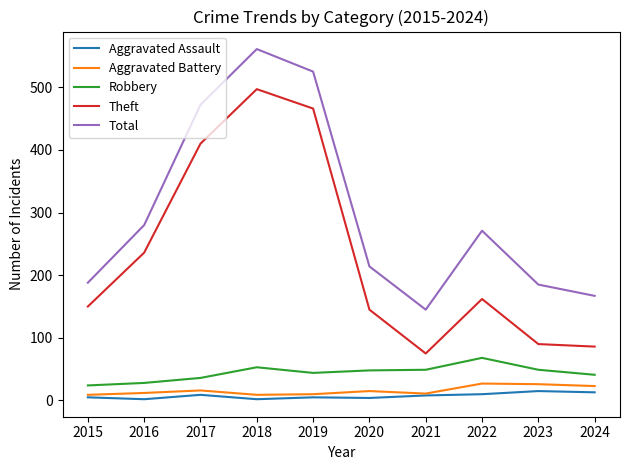

What is the sum of all Total values?

3008